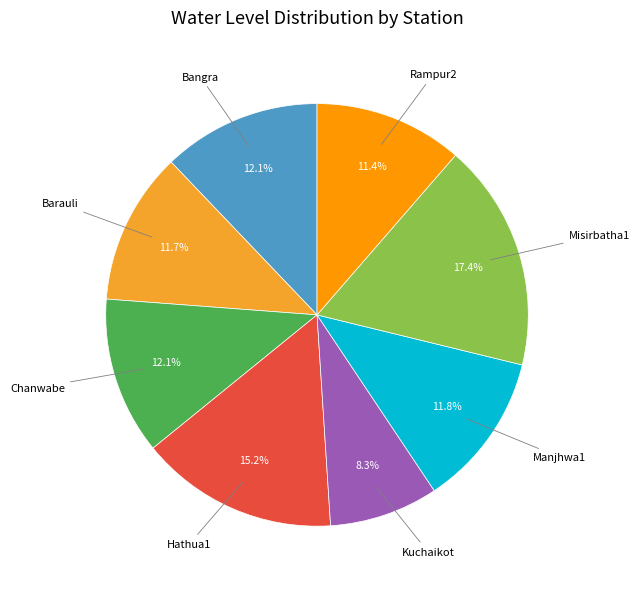

How many slices are in this pie chart?

8